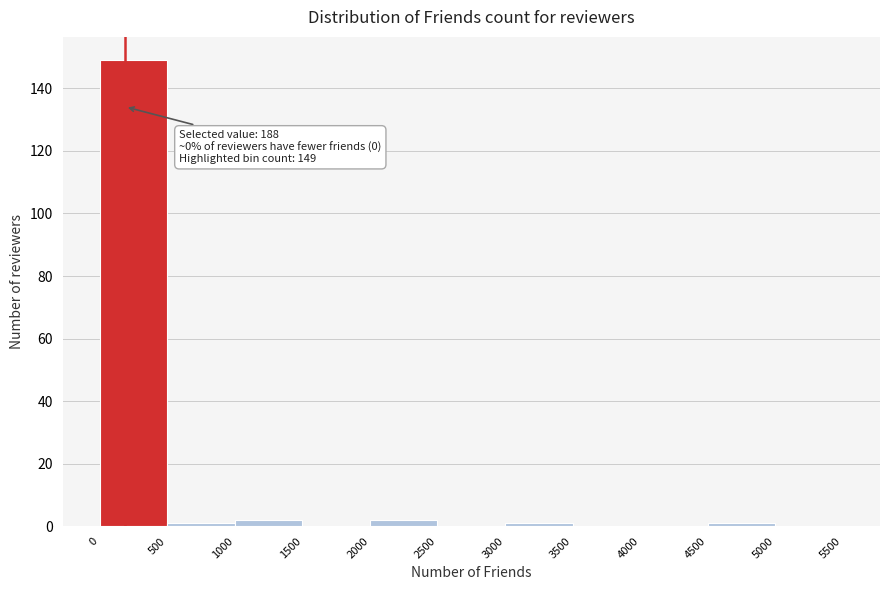

Over which range of the x-axis is the bar tallest?

0 to 500